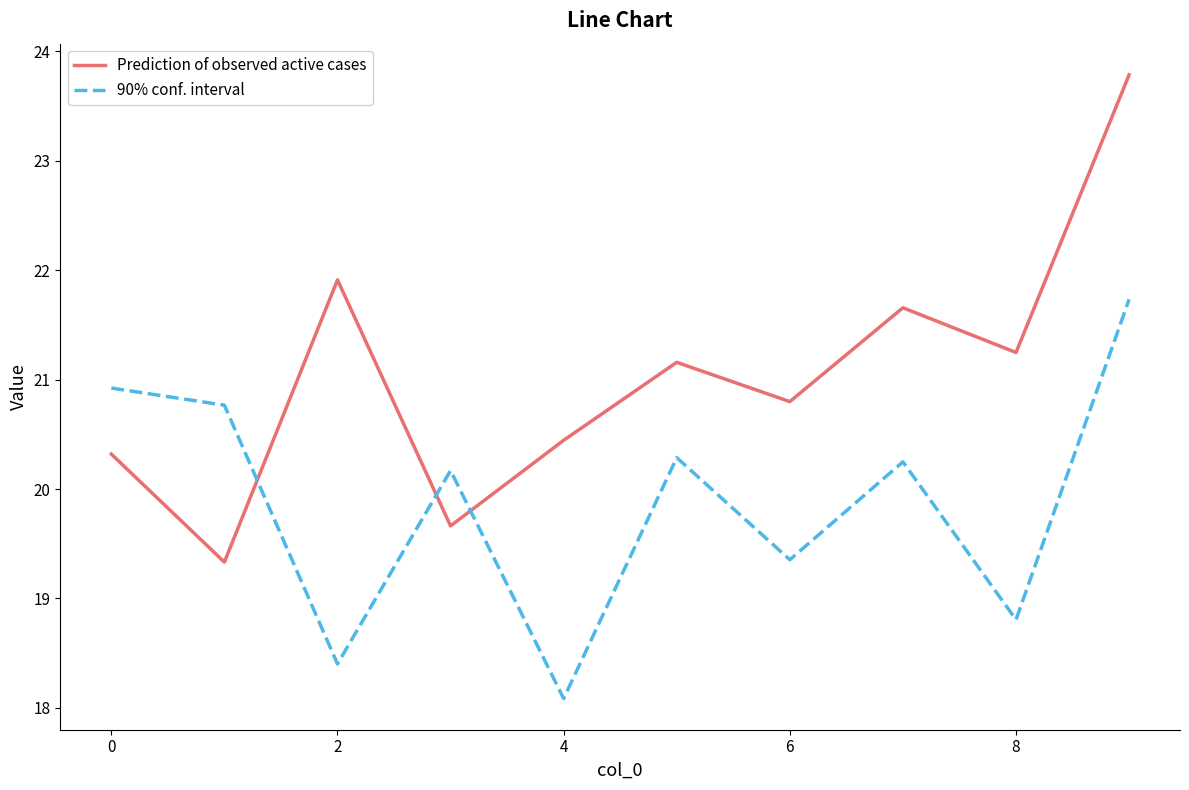

What is the minimum value for 90% conf. interval?

18.1